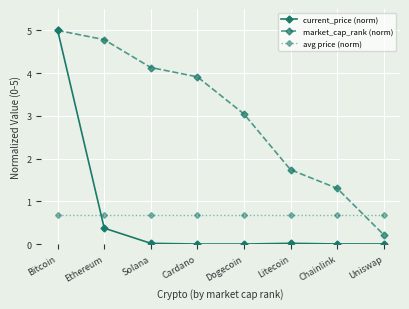

What is the difference between the highest and lowest values at Litecoin?

1.7